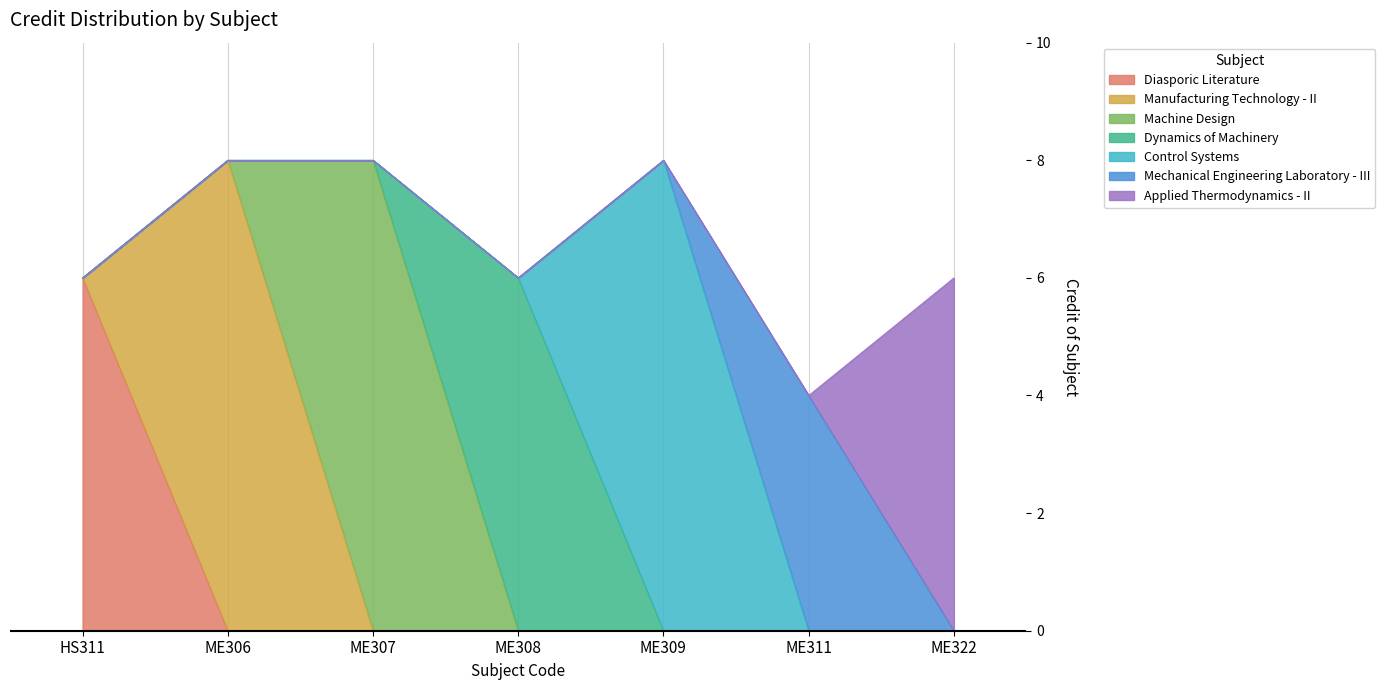

At which category does the data reach its first local valley?

ME308